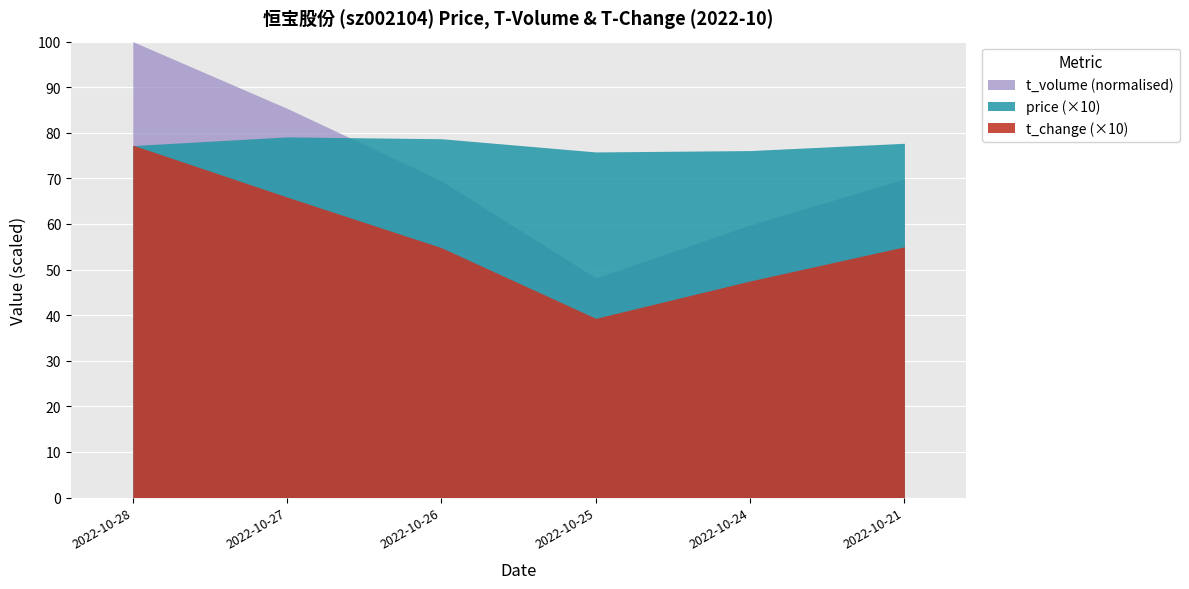

True or false: t_change has more than 1 points higher than both neighbors.

False